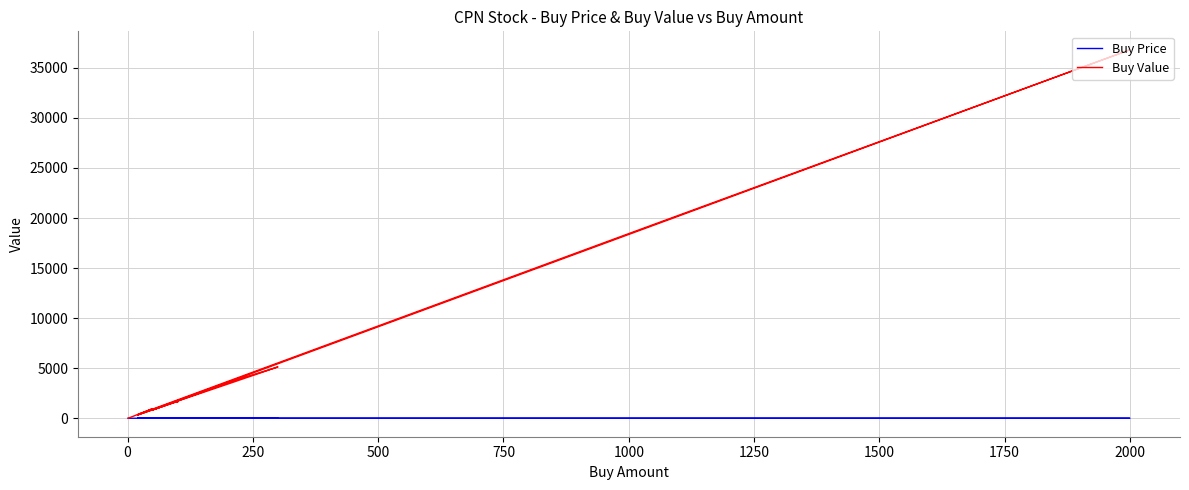

Reading left to right, transcribe all the data shown in this chart.

Buy Price: 20.3	19.8	19.7	19.2	19.1	18.9	18.7	18.4	18.4	18.1	17.3	17.4	17.1	17.0	17.7	17.9	17.1	17.2	17.4	17.1	16.9	16.5	16.6
Buy Value: 20.3	197.9	985.0	750.8	381.2	378.0	936.0	18450.0	36800.0	3805.2	519.0	348.0	1710.0	848.0	3548.0	3570.0	5145.0	3434.0	1737.0	1710.0	1689.0	1650.0	1660.0